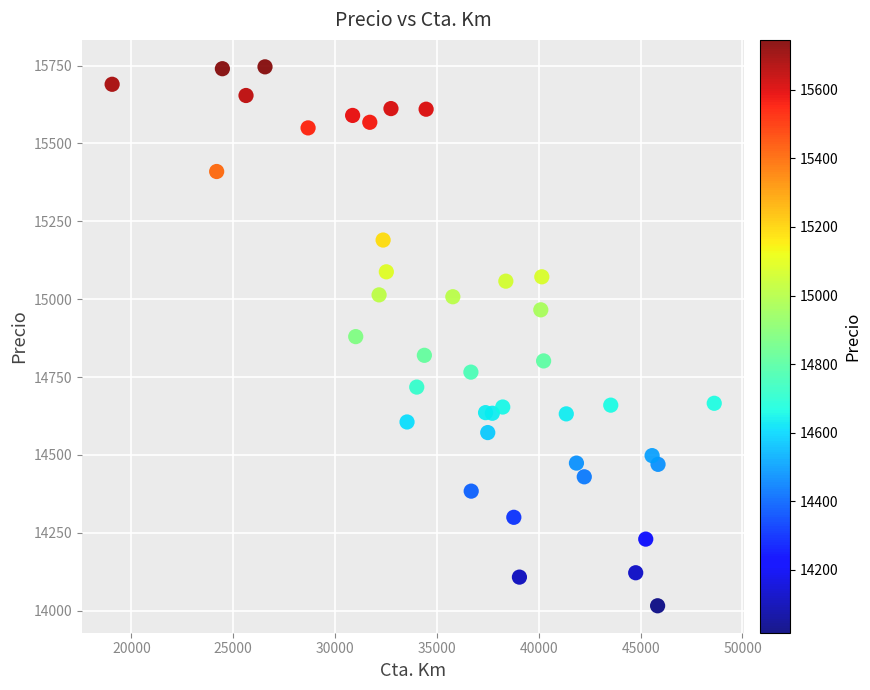

What is the range of X values (max minus min)?

29556